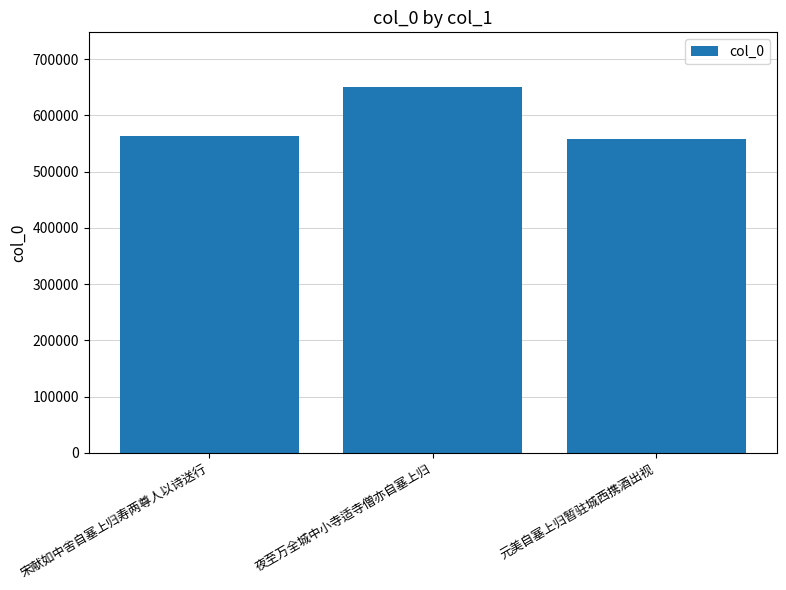

How many values are below 563066?

1